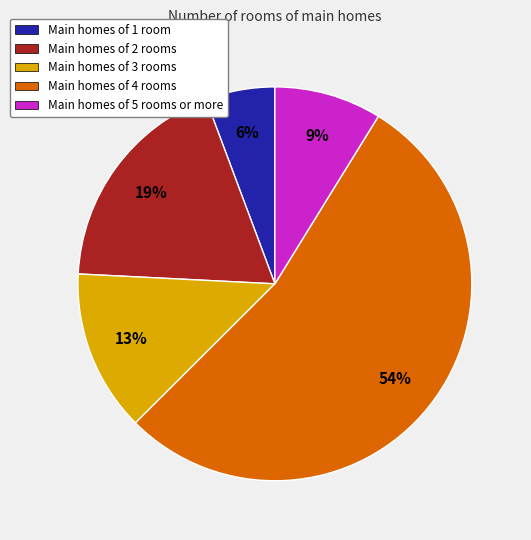

To the nearest percent, what is the average slice percentage?

20%